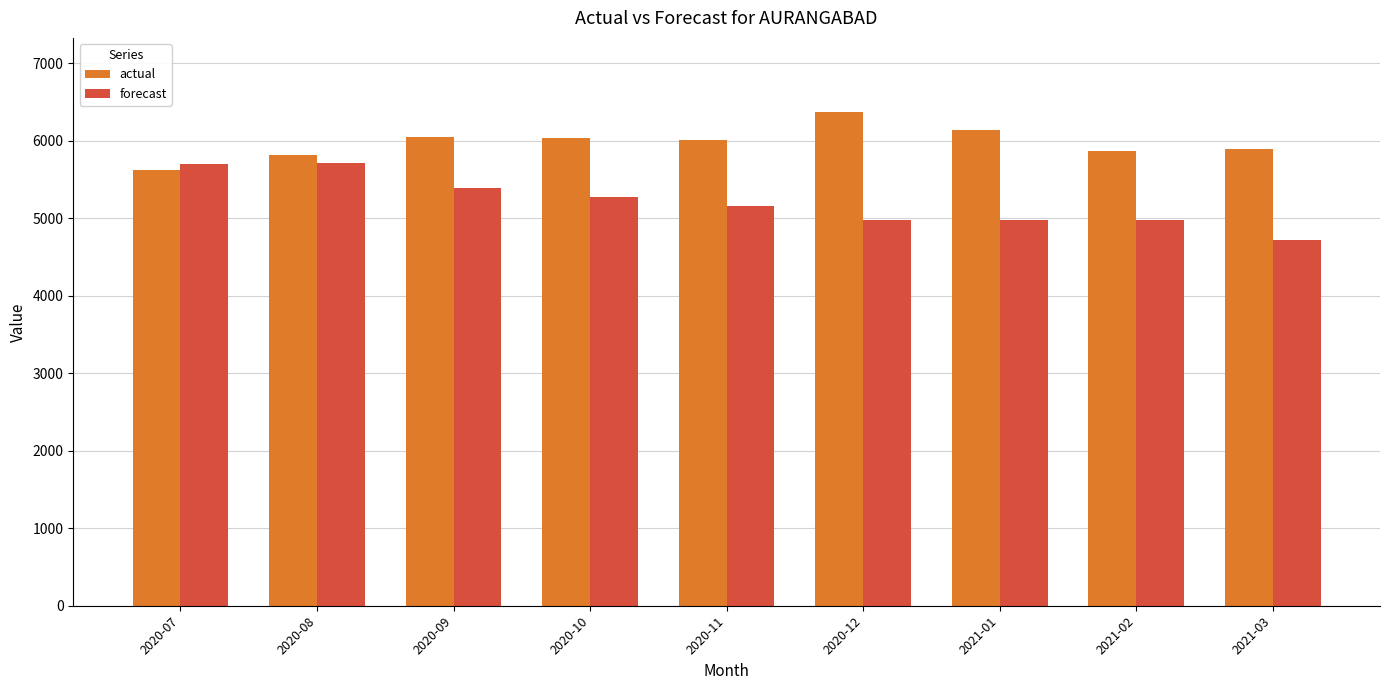

What is the total value across all series at 2021-03?

10616.0